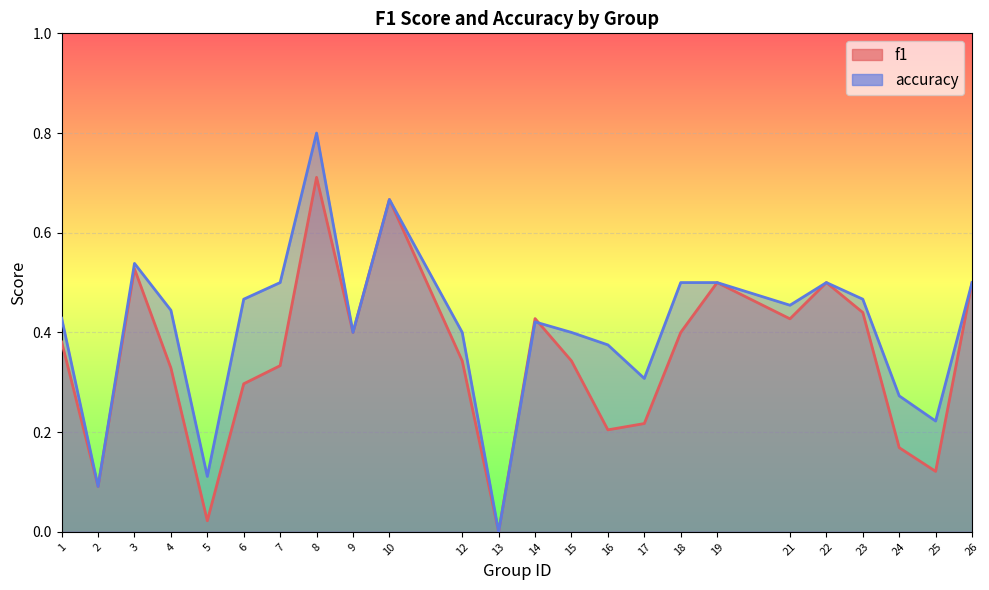

True or false: f1 has a value of 0.2 at 24.

True